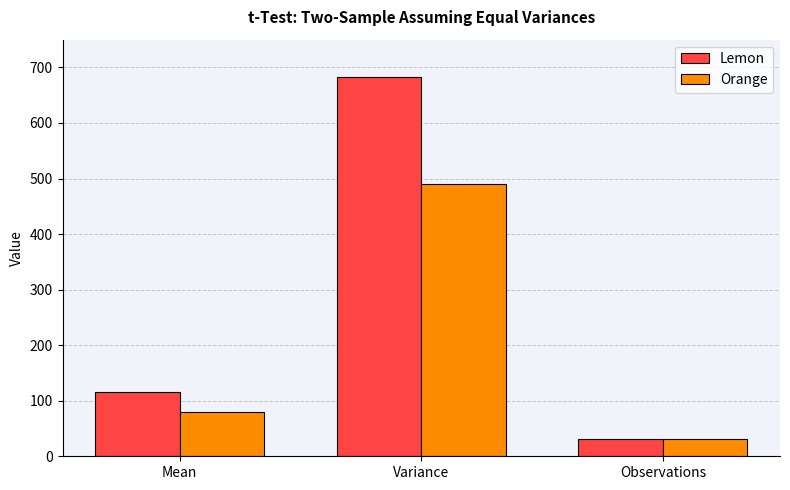

What is the value of the Lemon bar at the 1st from the left?

116.6